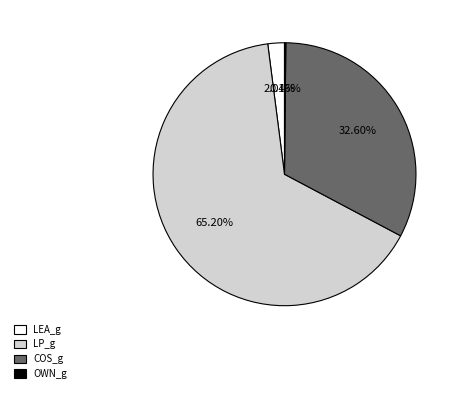

Which slice is the largest?

LP_g